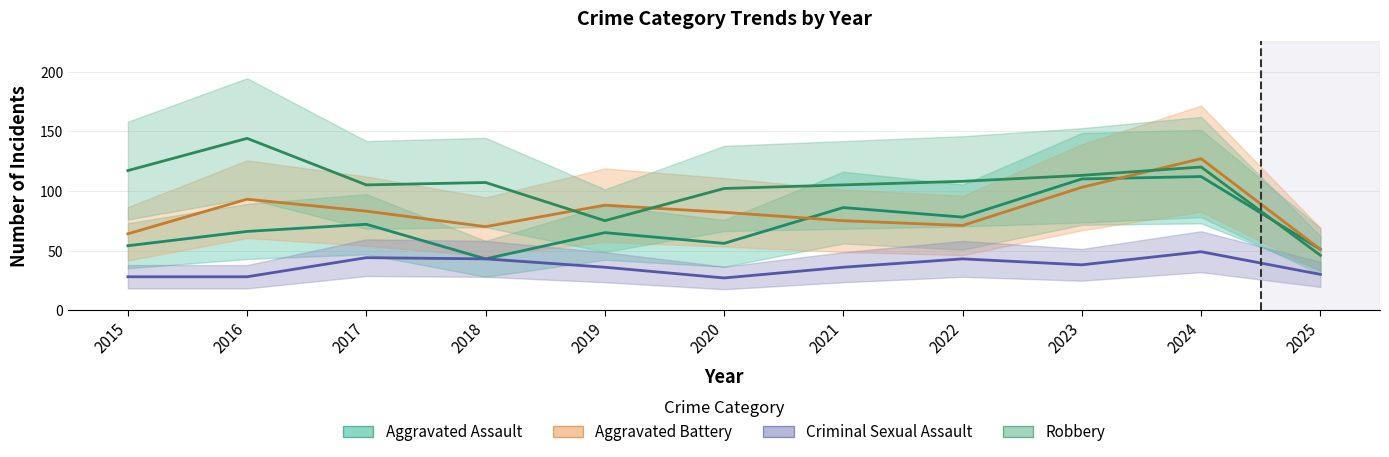

Reading left to right, what are all the values shown in this chart?

Aggravated Assault: 54	66	72	43	65	56	86	78	110	112	51
Aggravated Battery: 64	93	83	70	88	82	75	71	103	127	51
Criminal Sexual Assault: 28	28	44	43	36	27	36	43	38	49	30
Robbery: 117	144	105	107	75	102	105	108	113	120	46